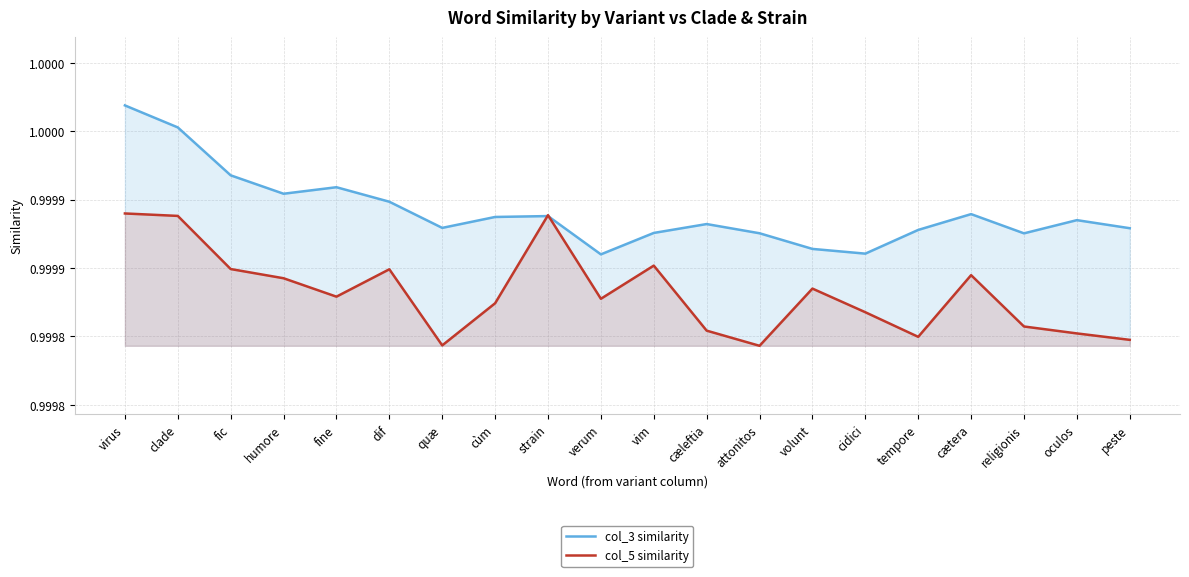

Reading left to right, list all the values displayed in this chart.

col_3 similarity: virus=1.0	clade=1.0	fic=1.0	humore=1.0	fine=1.0	dif=1.0	quæ=1.0	cùm=1.0	strain=1.0	verum=1.0	vim=1.0	cæleftia=1.0	attonitos=1.0	volunt=1.0	cidici=1.0	tempore=1.0	cætera=1.0	religionis=1.0	oculos=1.0	peste=1.0
col_5 similarity: virus=1.0	clade=1.0	fic=1.0	humore=1.0	fine=1.0	dif=1.0	quæ=1.0	cùm=1.0	strain=1.0	verum=1.0	vim=1.0	cæleftia=1.0	attonitos=1.0	volunt=1.0	cidici=1.0	tempore=1.0	cætera=1.0	religionis=1.0	oculos=1.0	peste=1.0